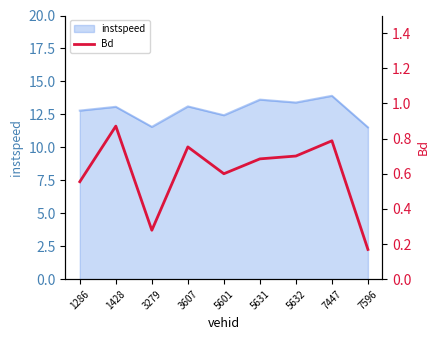

The instspeed series shows 13.9 at 7447. True or false?

True